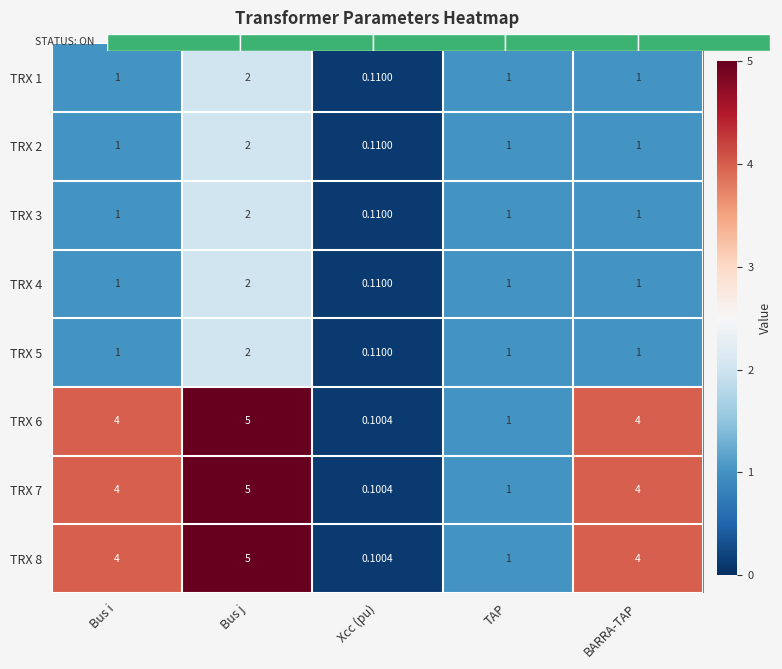

How many values in the TRX 2 series are below 1?

1